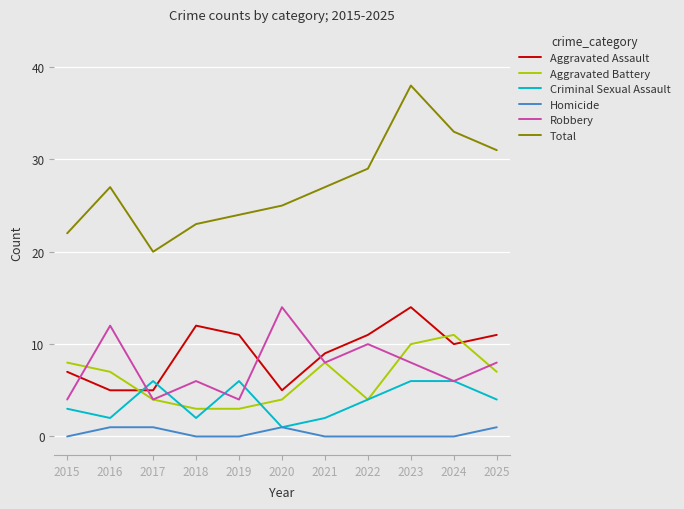

At which label does Aggravated Battery first exceed 7?

2015